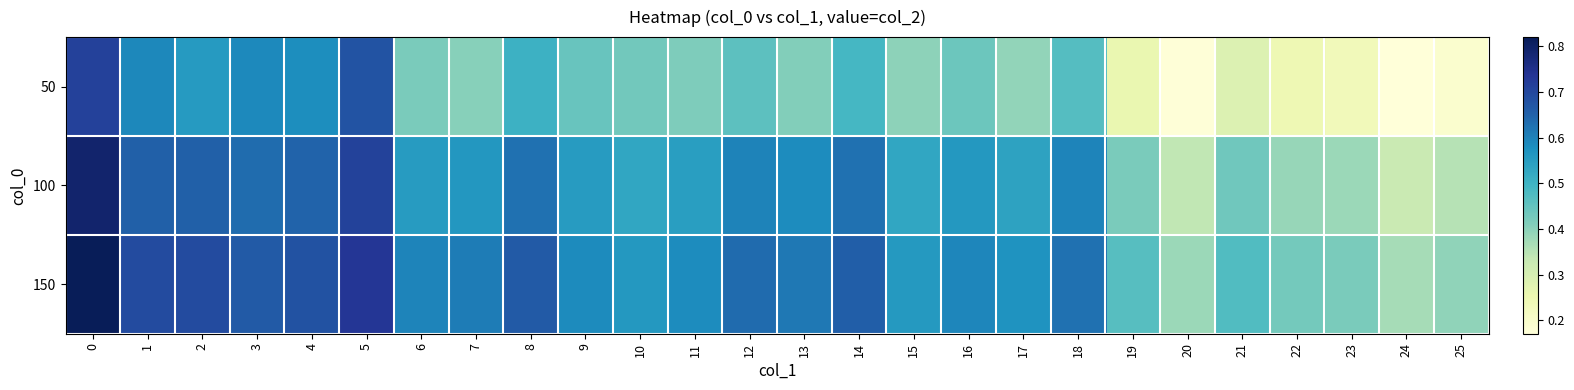

Reading left to right, list all the values displayed in this chart.

50: 0=0.7	1=0.6	2=0.6	3=0.6	4=0.6	5=0.7	6=0.4	7=0.4	8=0.5	9=0.4	10=0.4	11=0.4	12=0.5	13=0.4	14=0.5	15=0.4	16=0.4	17=0.4	18=0.5	19=0.3	20=0.2	21=0.3	22=0.2	23=0.2	24=0.2	25=0.2
100: 0=0.8	1=0.7	2=0.7	3=0.6	4=0.6	5=0.7	6=0.6	7=0.6	8=0.6	9=0.6	10=0.5	11=0.5	12=0.6	13=0.6	14=0.6	15=0.5	16=0.6	17=0.5	18=0.6	19=0.4	20=0.3	21=0.4	22=0.4	23=0.4	24=0.3	25=0.4
150: 0=0.8	1=0.7	2=0.7	3=0.7	4=0.7	5=0.7	6=0.6	7=0.6	8=0.7	9=0.6	10=0.6	11=0.6	12=0.6	13=0.6	14=0.7	15=0.6	16=0.6	17=0.6	18=0.6	19=0.5	20=0.4	21=0.5	22=0.4	23=0.4	24=0.4	25=0.4